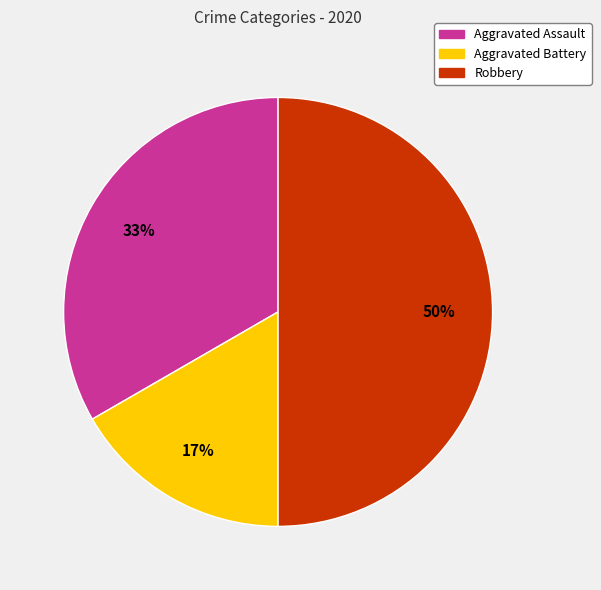

How many segments does this pie chart have?

3